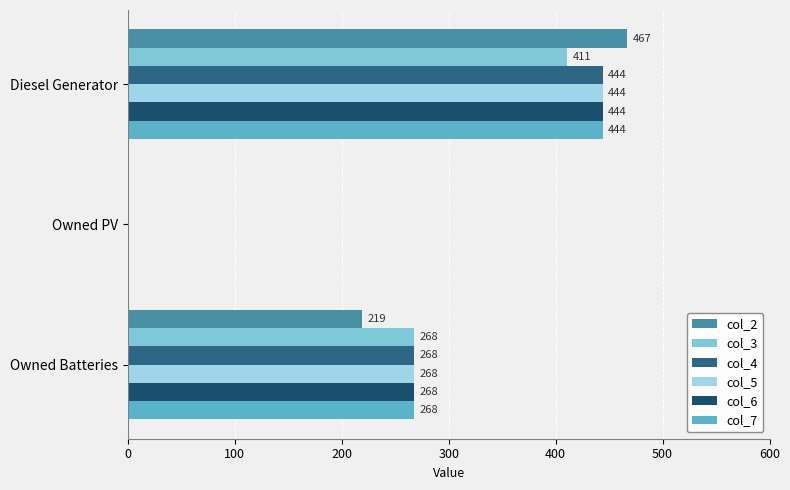

How many categories are shown in the chart?

3